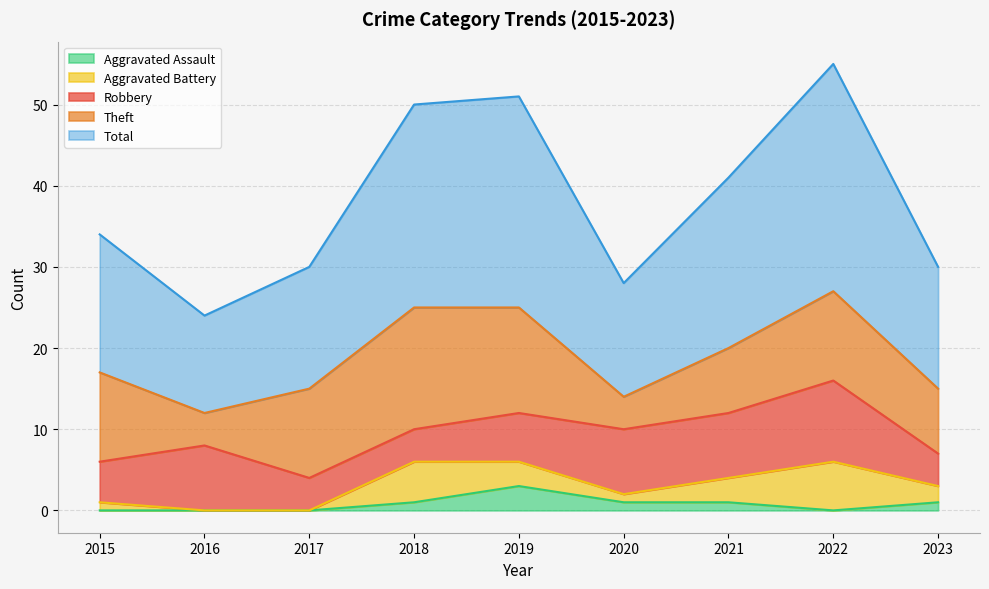

Between 2017 and 2019, which is larger?

2019